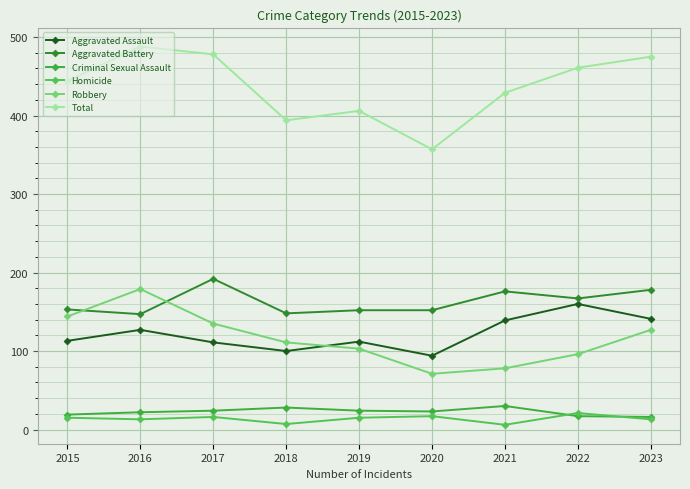

What is the lowest value of the Robbery series?

71